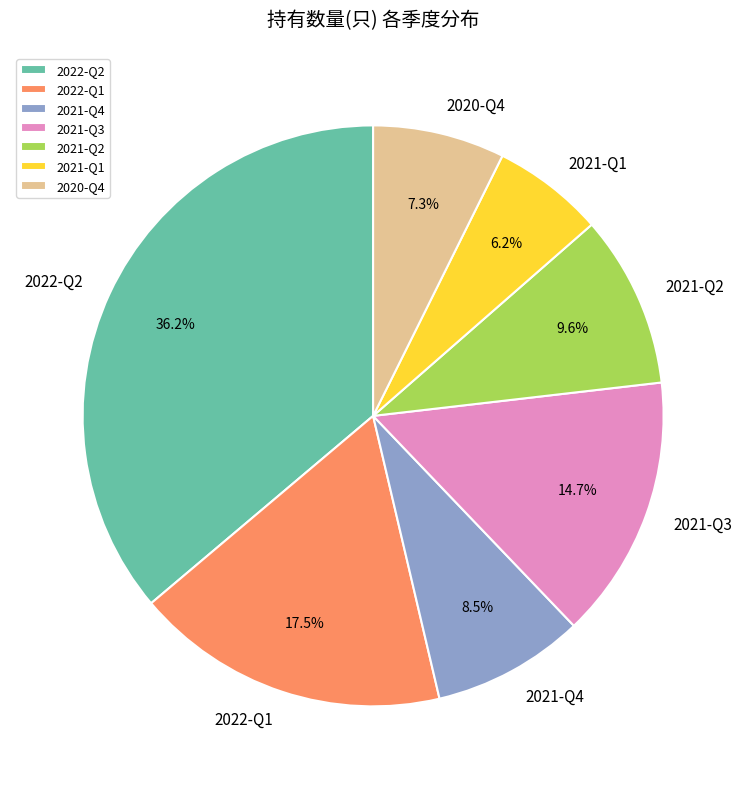

Count the number of slices in the pie.

7